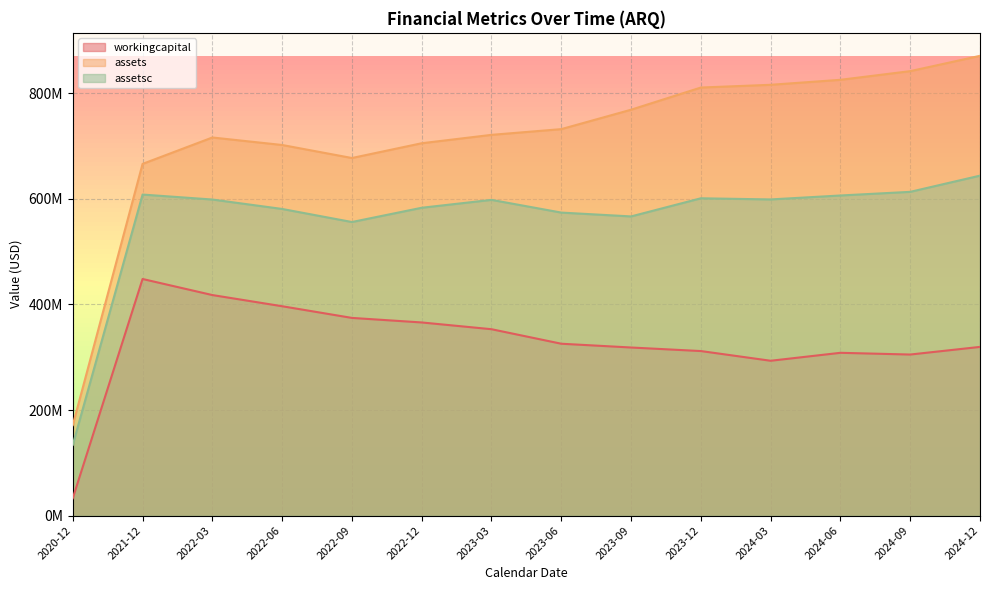

Reading right to left, extract all data points from this chart.

workingcapital: 2024-12=319549000	2024-09=305090000	2024-06=308365000	2024-03=293297000	2023-12=311682000	2023-09=318413000	2023-06=325567000	2023-03=353072000	2022-12=365868000	2022-09=374481000	2022-06=396598000	2022-03=417786000	2021-12=448219000	2020-12=32826000
assets: 2024-12=870998000	2024-09=842012000	2024-06=825575000	2024-03=816126000	2023-12=810941000	2023-09=768915000	2023-06=732140000	2023-03=721293000	2022-12=705406000	2022-09=677418000	2022-06=702093000	2022-03=716298000	2021-12=666262000	2020-12=171394000
assetsc: 2024-12=644026000	2024-09=613321000	2024-06=606422000	2024-03=598943000	2023-12=601121000	2023-09=566752000	2023-06=574035000	2023-03=598108000	2022-12=583171000	2022-09=556156000	2022-06=580904000	2022-03=598765000	2021-12=608185000	2020-12=133958000